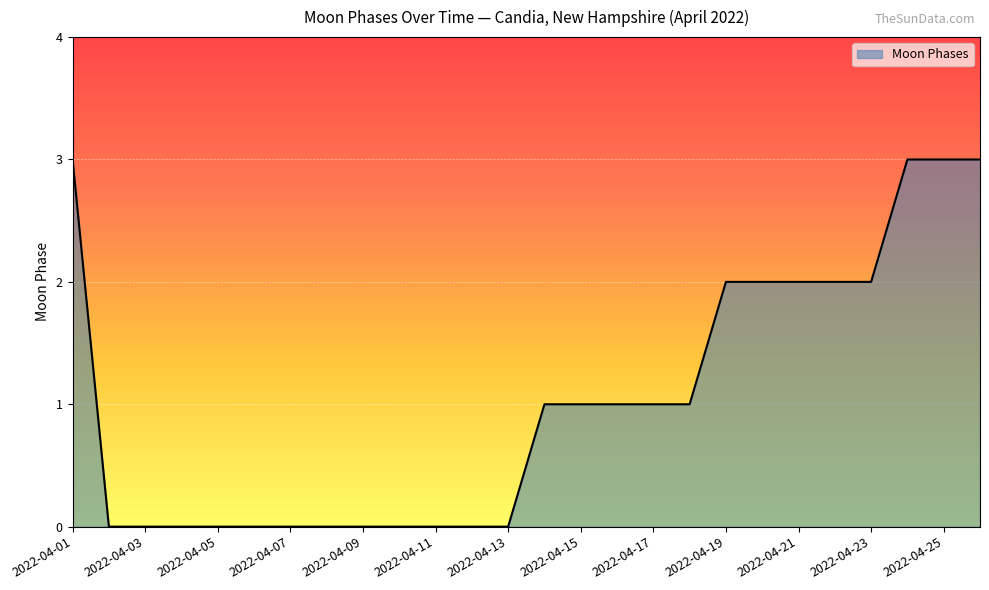

What is the maximum value shown in the chart?

3